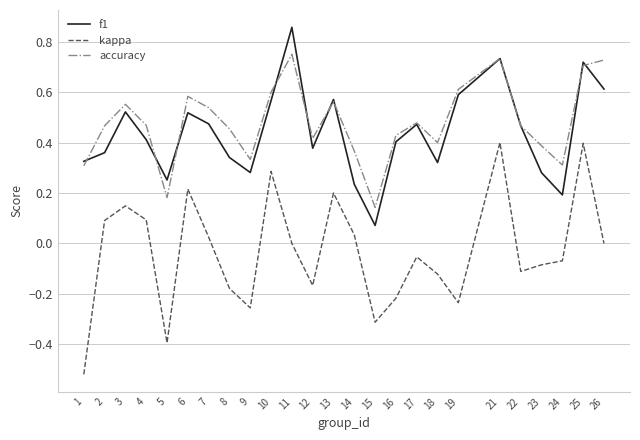

True or false: kappa and accuracy cross at least once.

False